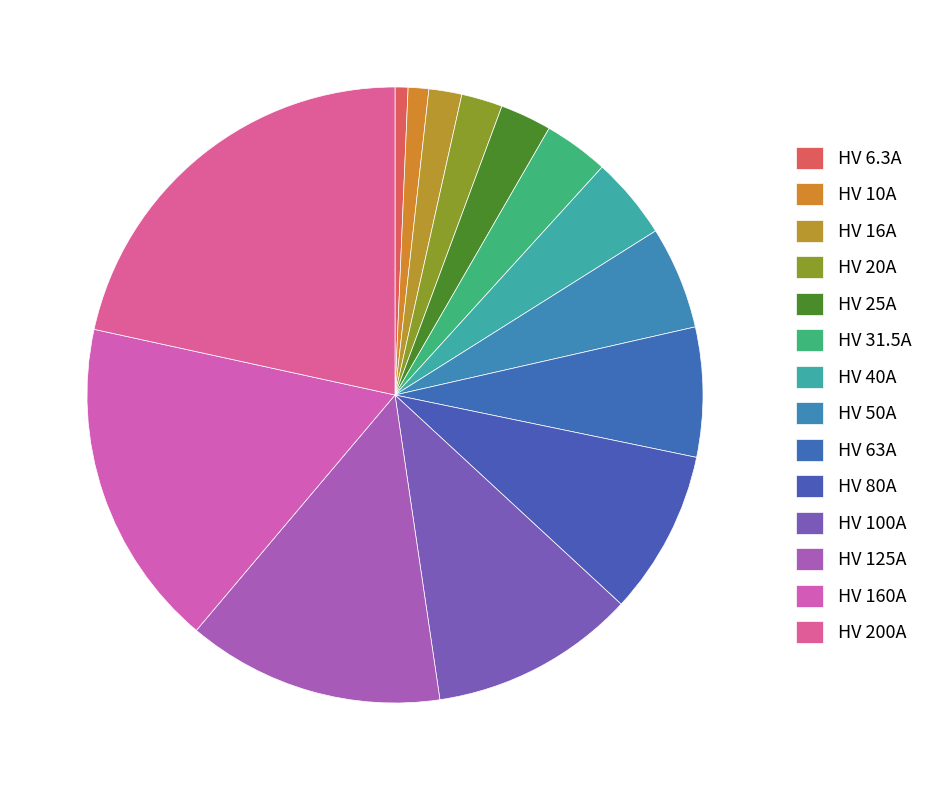

Does any single category account for the majority?

No